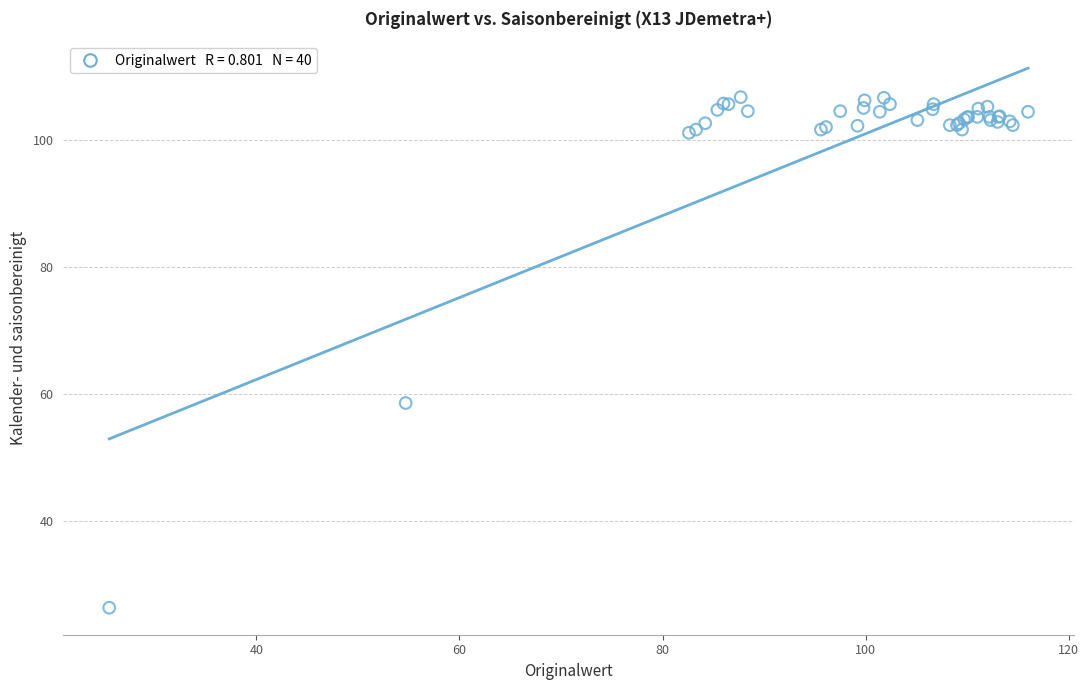

What Y value in the scatter plot is closest to 66?

58.6